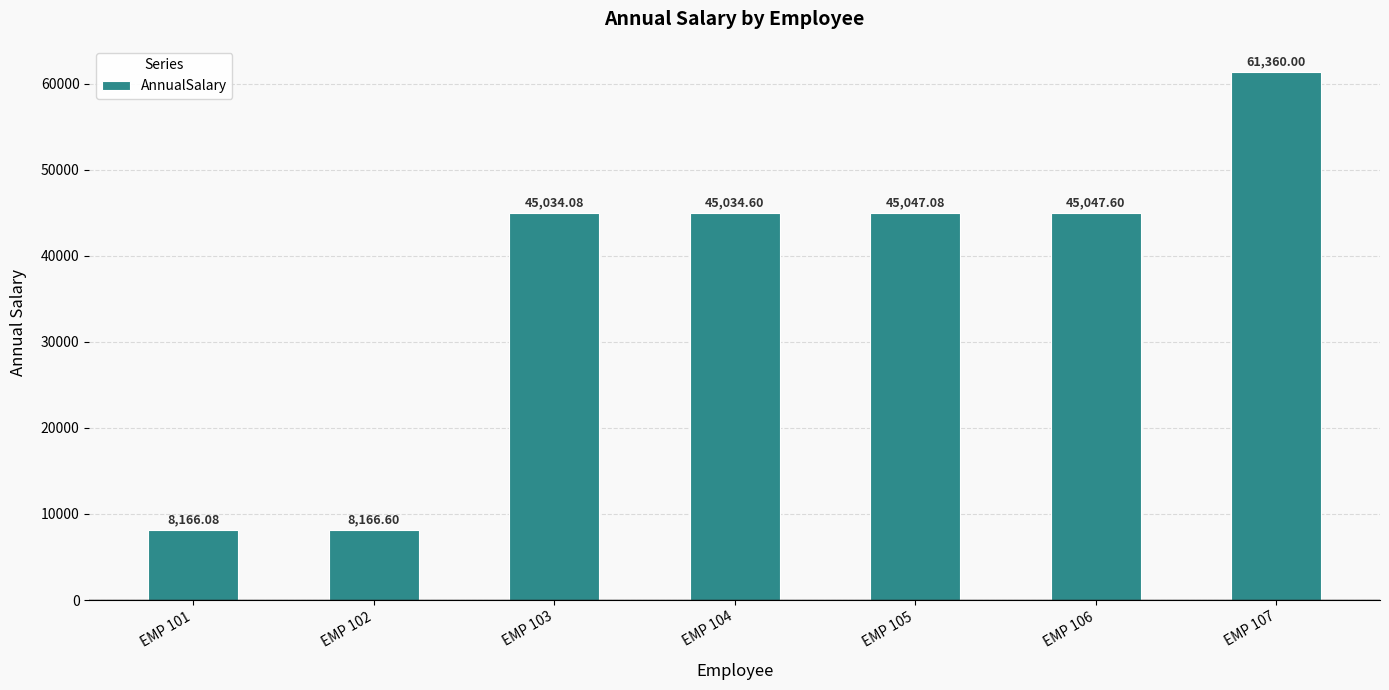

The value at EMP 104 is 45034.6. True or false?

True